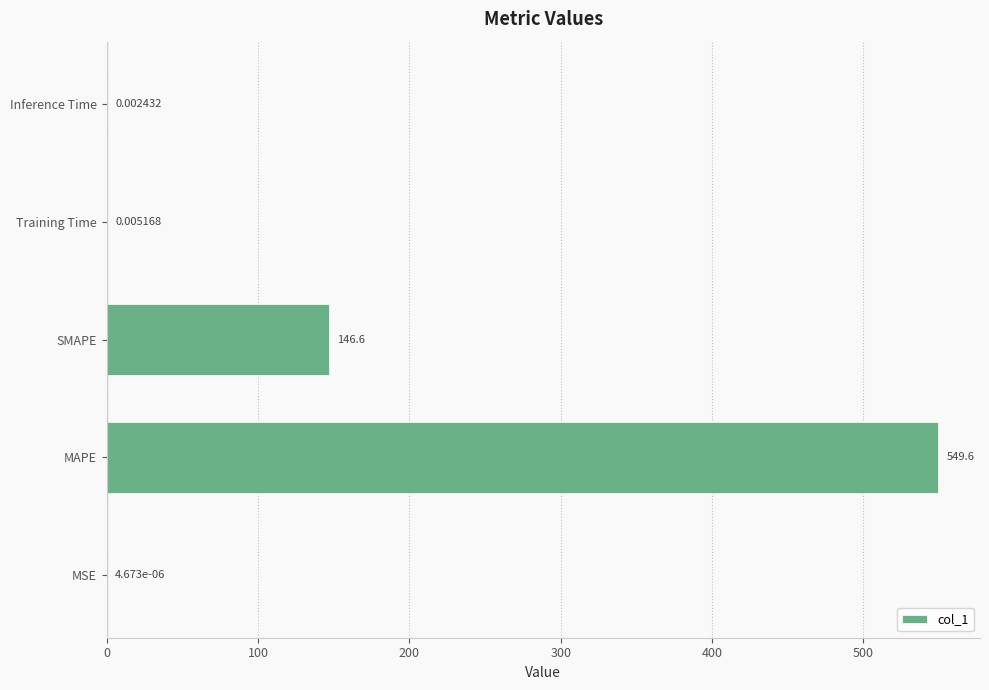

Between Training Time and SMAPE, which is larger?

SMAPE